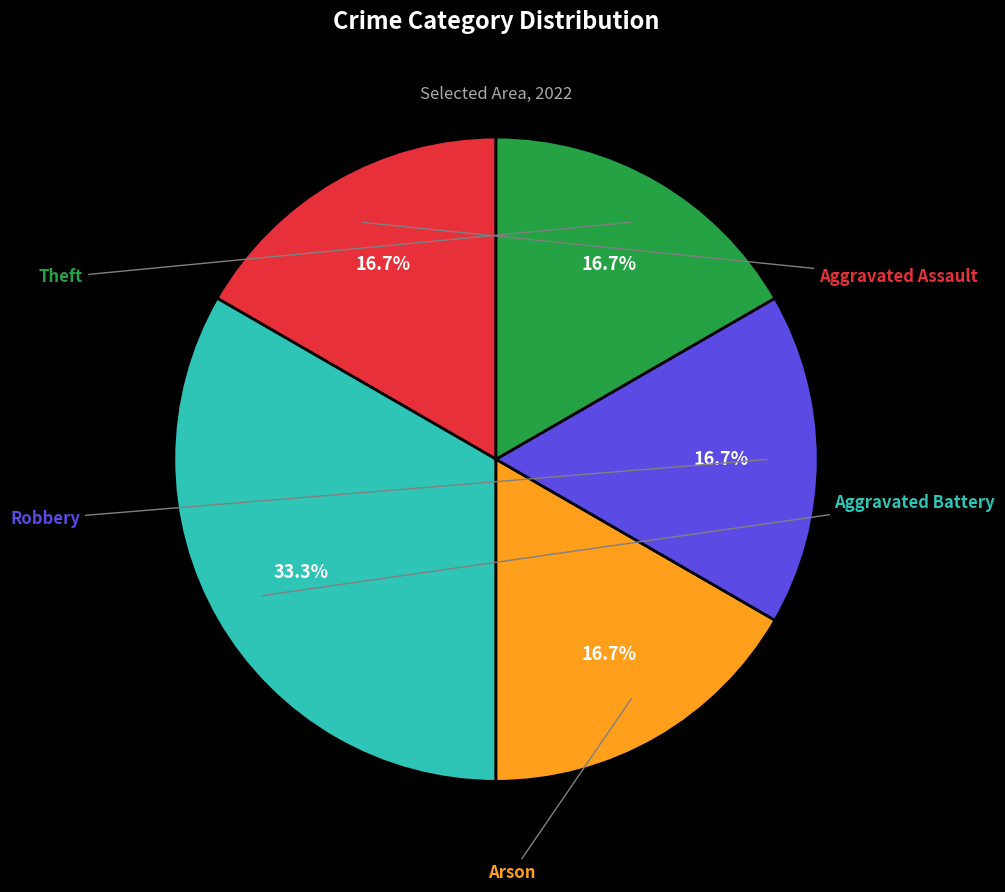

What is the change in value from Aggravated Assault to Aggravated Battery?

+1